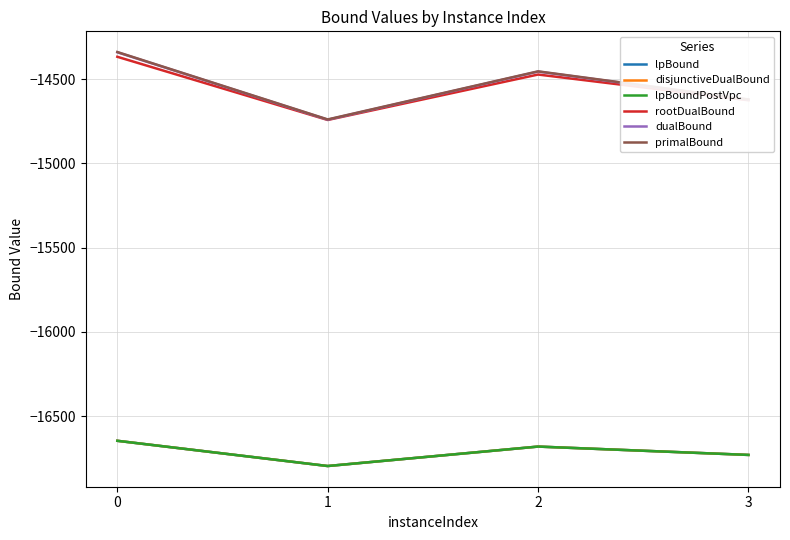

What is the difference between the highest and lowest values at 1?

2056.9